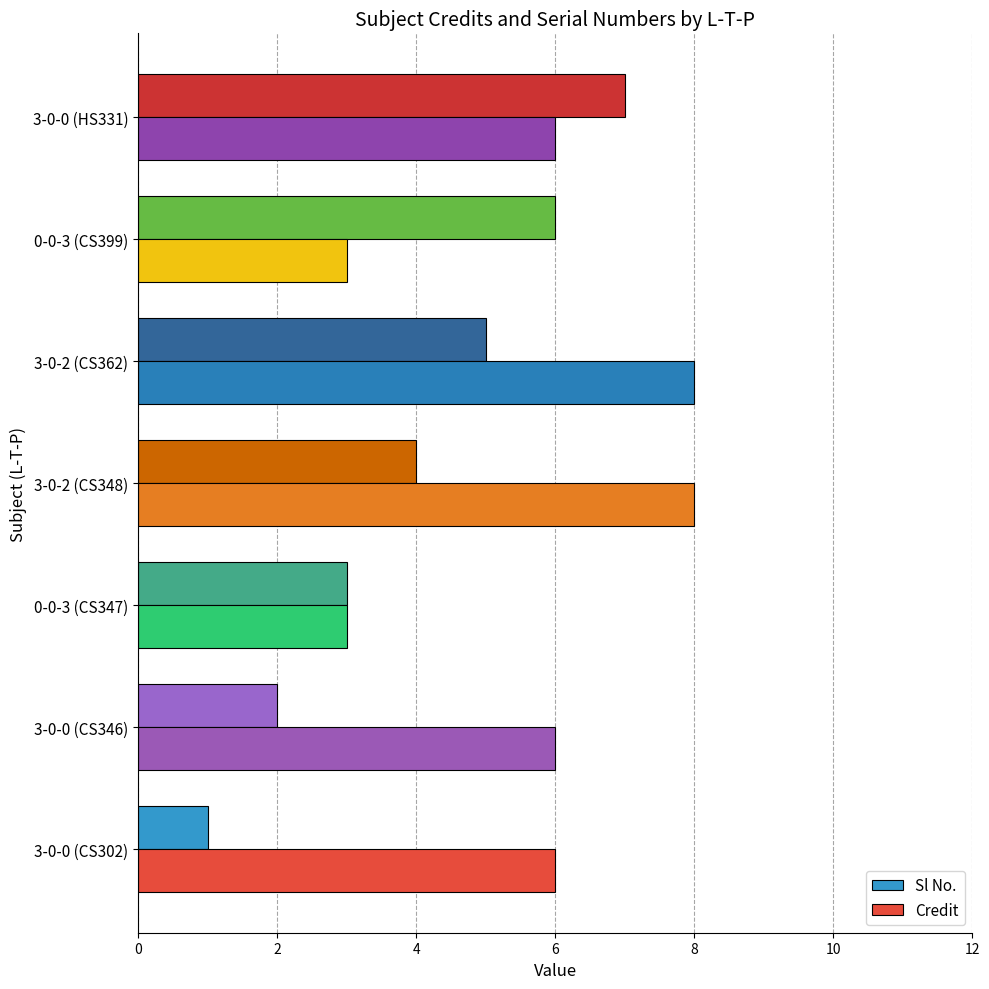

Which series has the largest total across all categories?

Credit